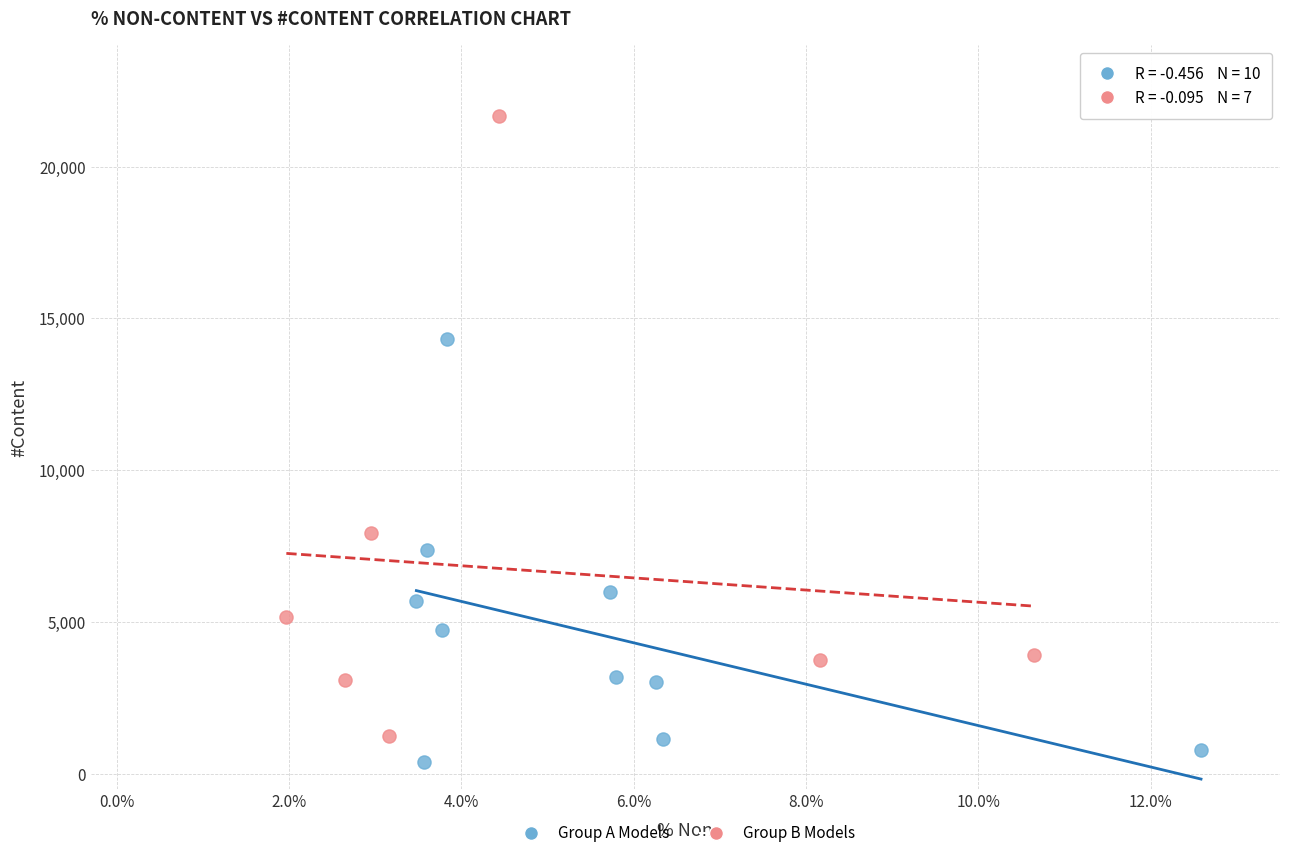

Which series reaches the minimum Y coordinate?

Group A Models